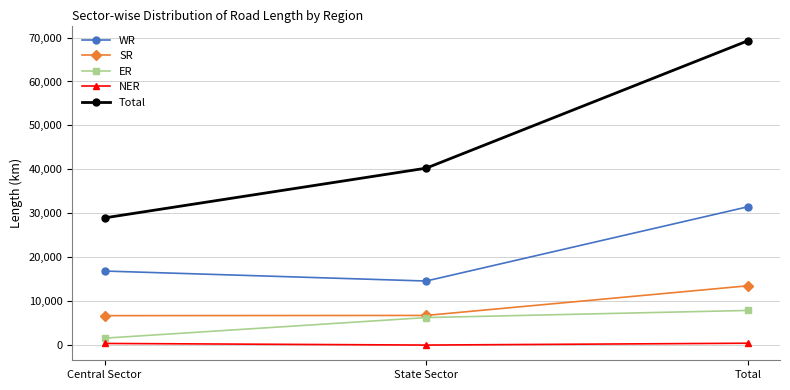

At which category is the sum across all series the highest?

Total